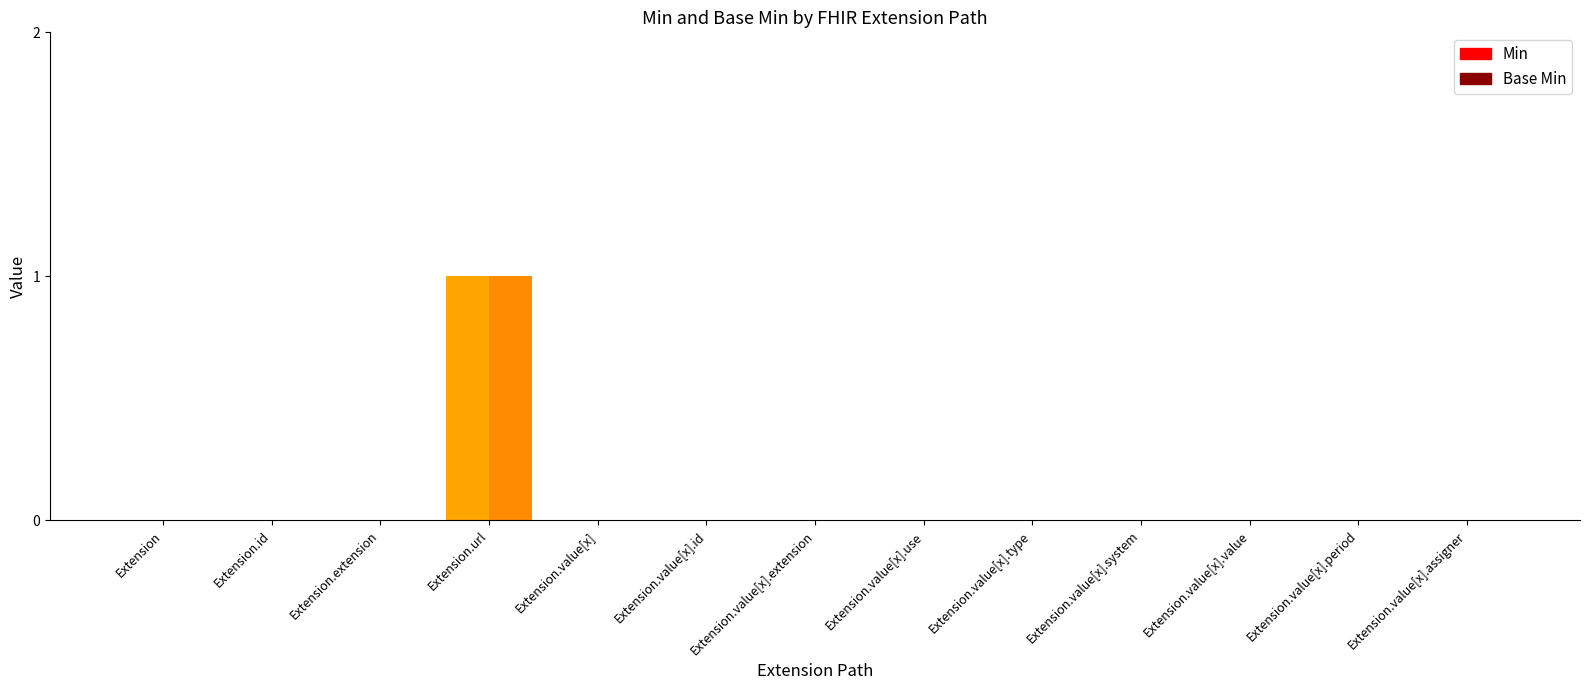

Does the chart contain stacked bars?

No